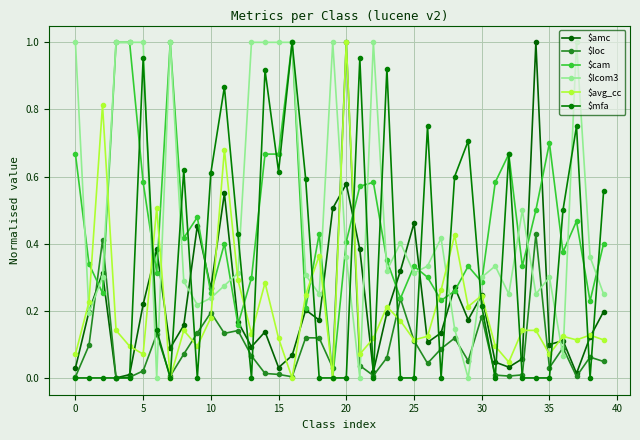

What is the value of the $loc point at the 2nd from the left?

0.1